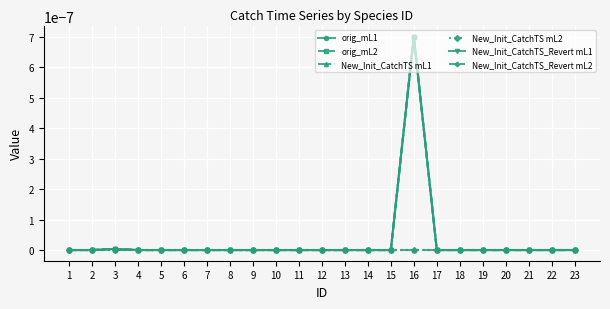

Where is the first local maximum for New_Init_CatchTS_Revert mL1?

3